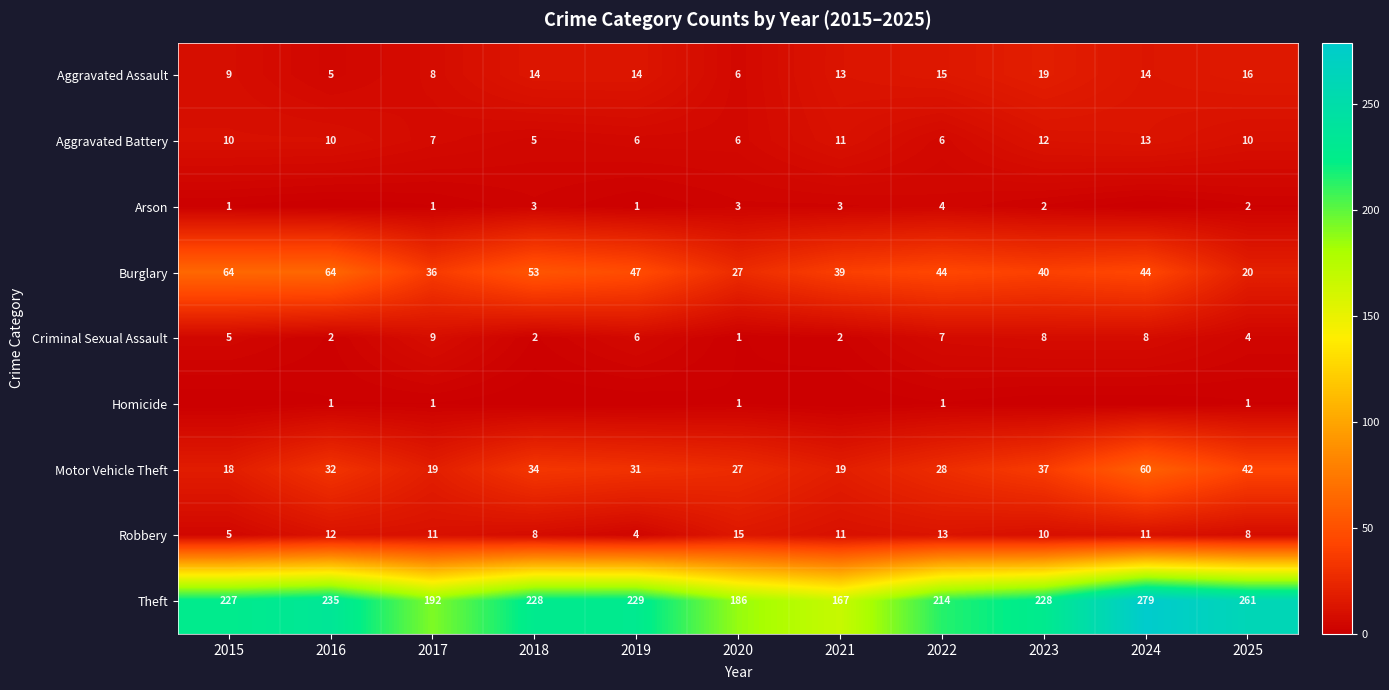

What is the average value of the Criminal Sexual Assault series?

5